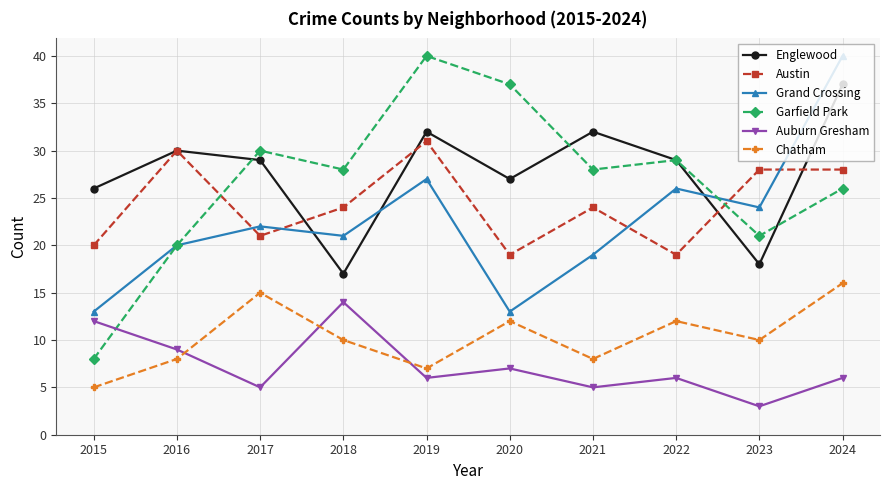

Where is the first local minimum for Austin?

2017